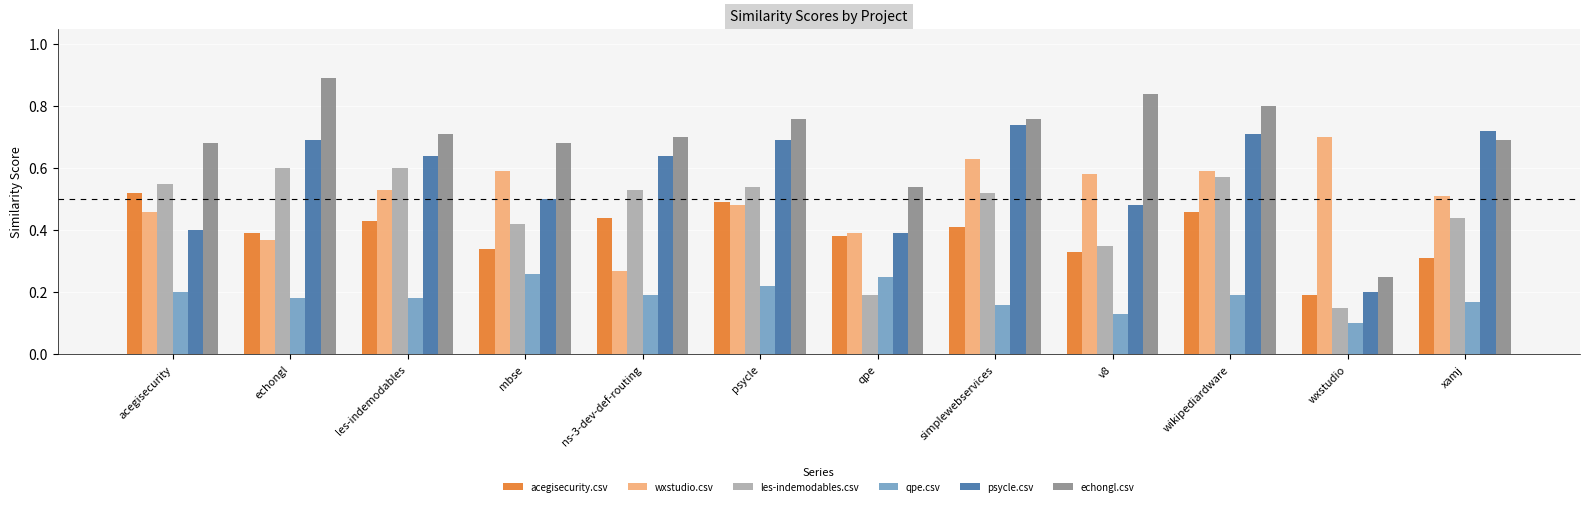

At echongl, list the series in order from largest to smallest.

echongl.csv, psycle.csv, les-indemodables.csv, acegisecurity.csv, wxstudio.csv, qpe.csv